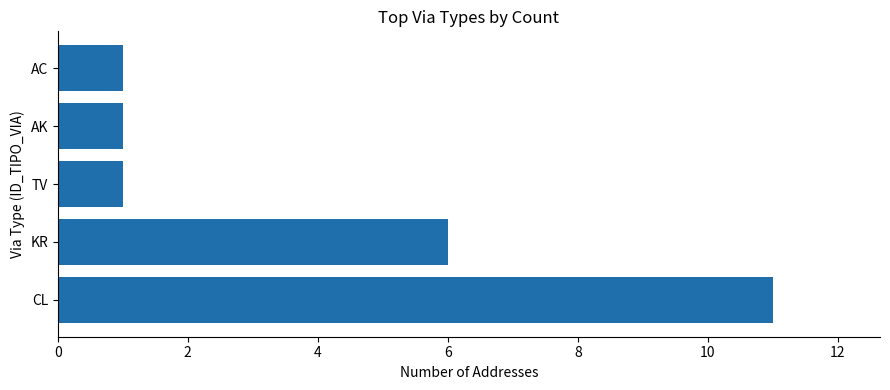

How many bars are there in total?

5